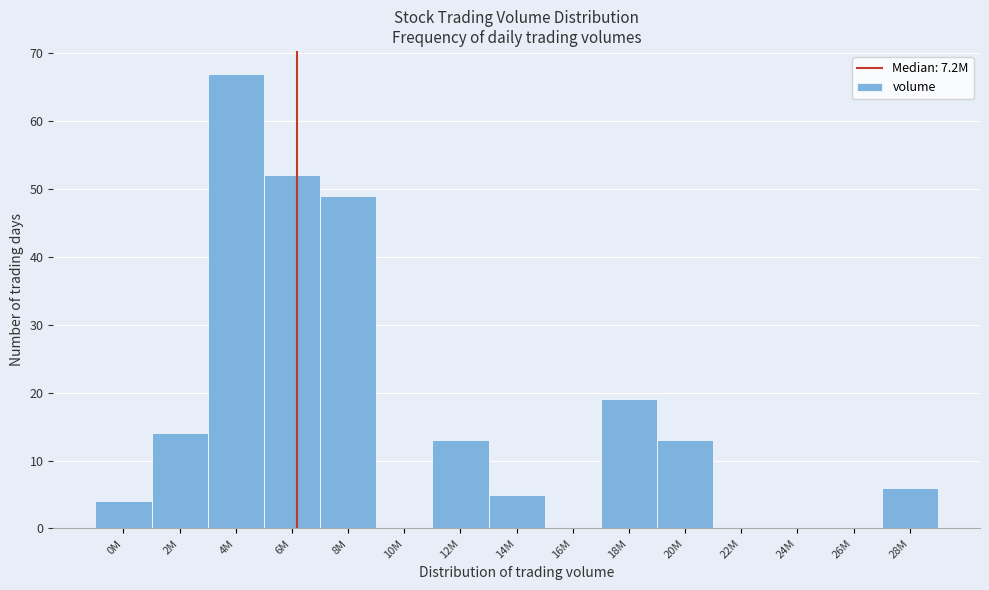

Reading left to right, extract all data points from this chart.

0M=4	2M=14	4M=67	6M=52	8M=49	10M=0	12M=13	14M=5	16M=0	18M=19	20M=13	22M=0	24M=0	26M=0	28M=6